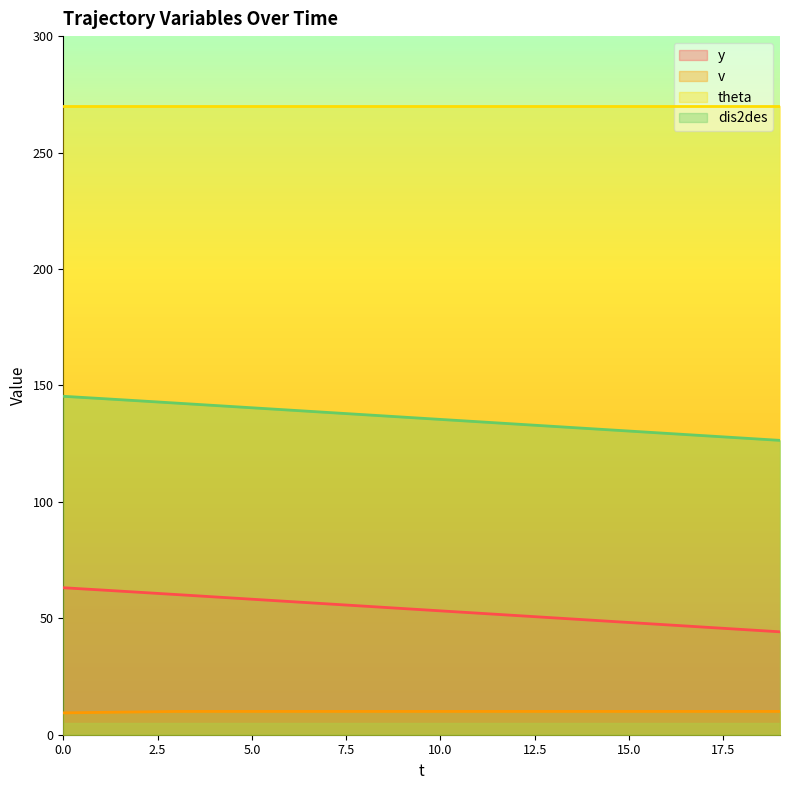

What is the value of the dis2des point at the 2nd from the left?

144.4